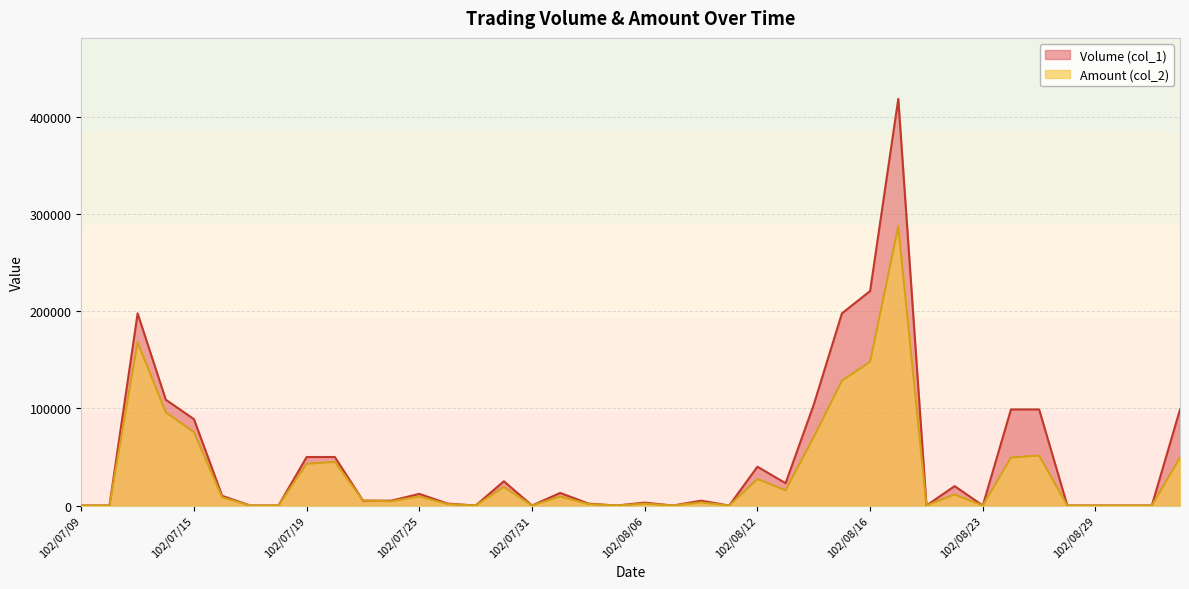

Which category has the lowest value in the Amount (col_2) series?

102/07/09